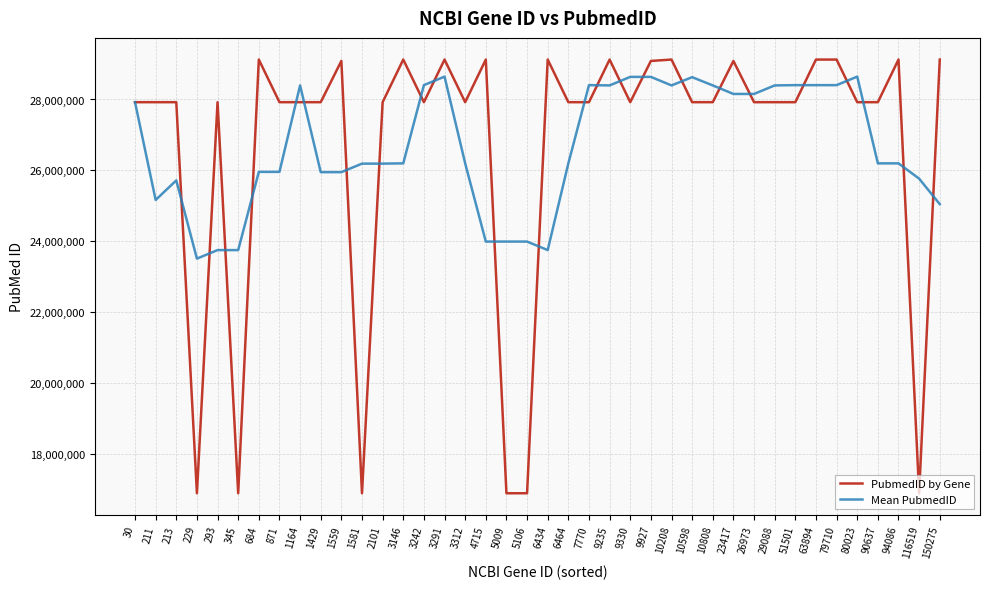

True or false: Mean PubmedID has more than 0 points higher than both neighbors.

True